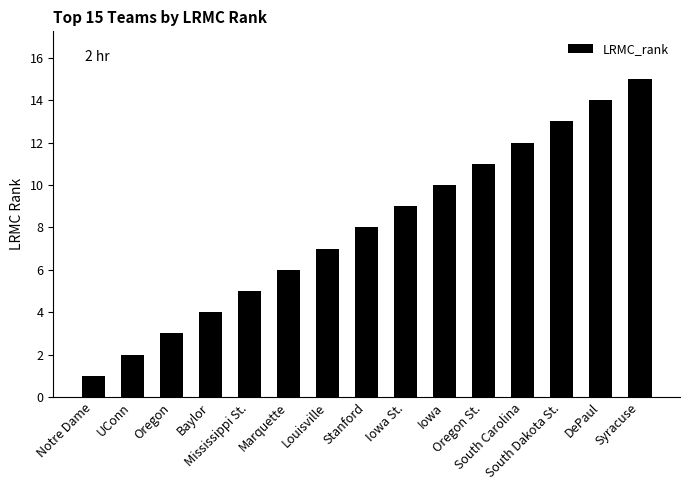

What is the label of the 6th bar from the right?

Iowa